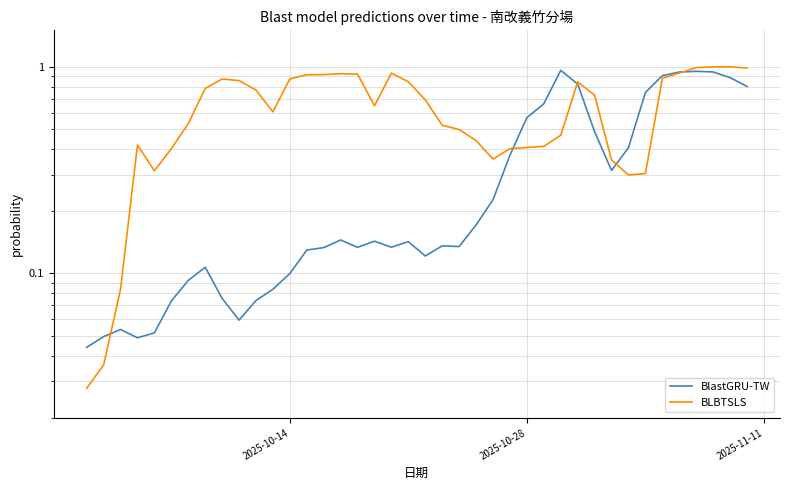

After their last crossing, which series has the higher values: BlastGRU-TW or BLBTSLS?

BLBTSLS